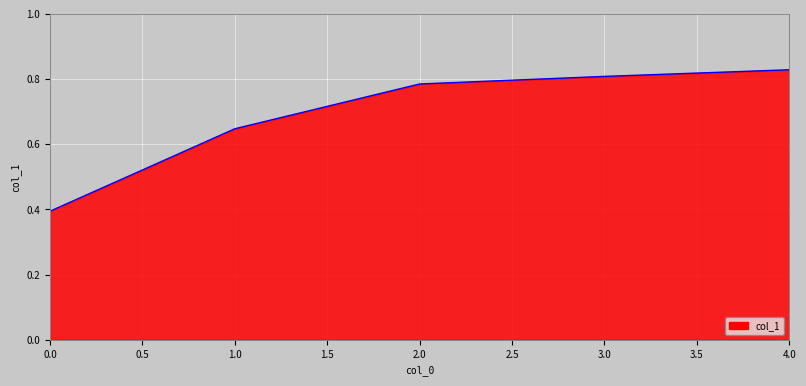

What is the sum of all values?

3.5